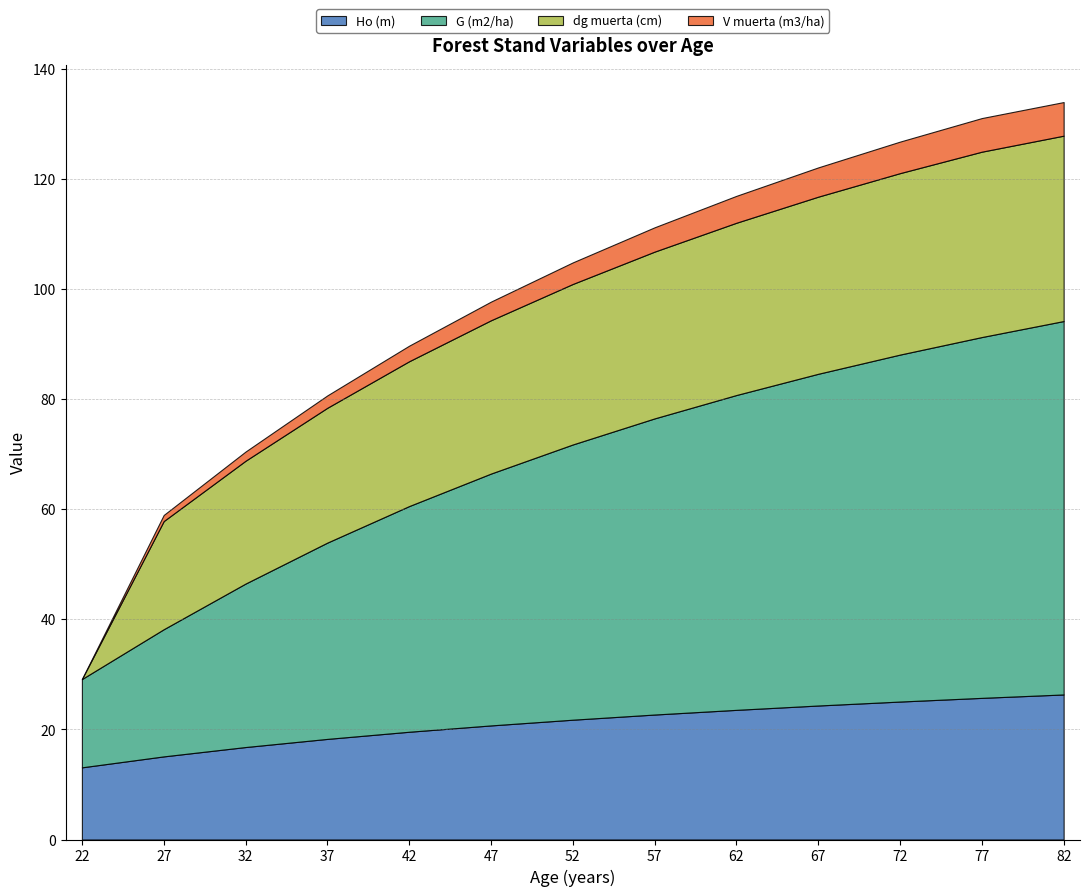

True or false: dg muerta (cm) and V muerta (m3/ha) cross at least once.

False